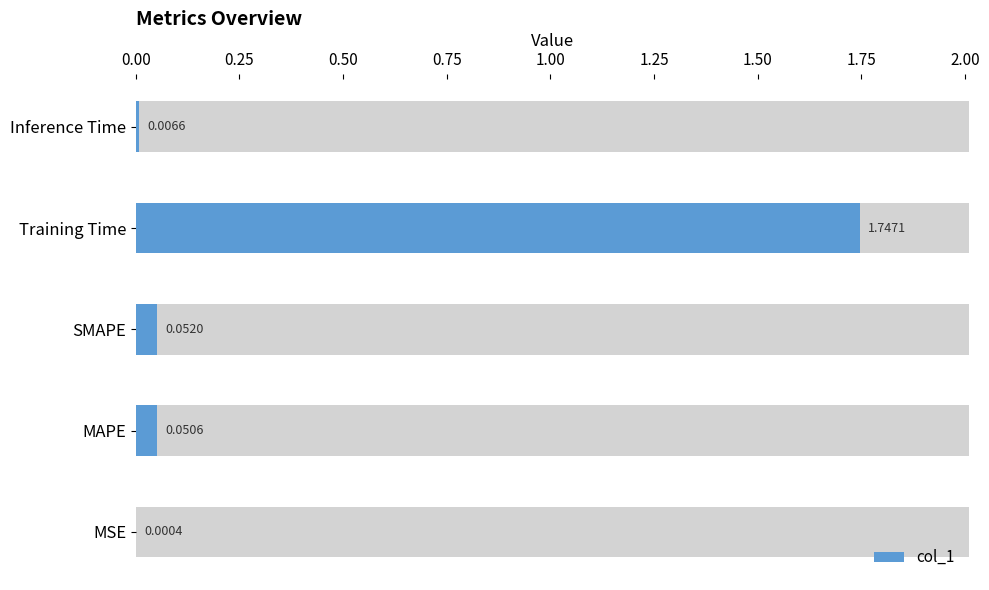

What is the sum of all values?

1.9